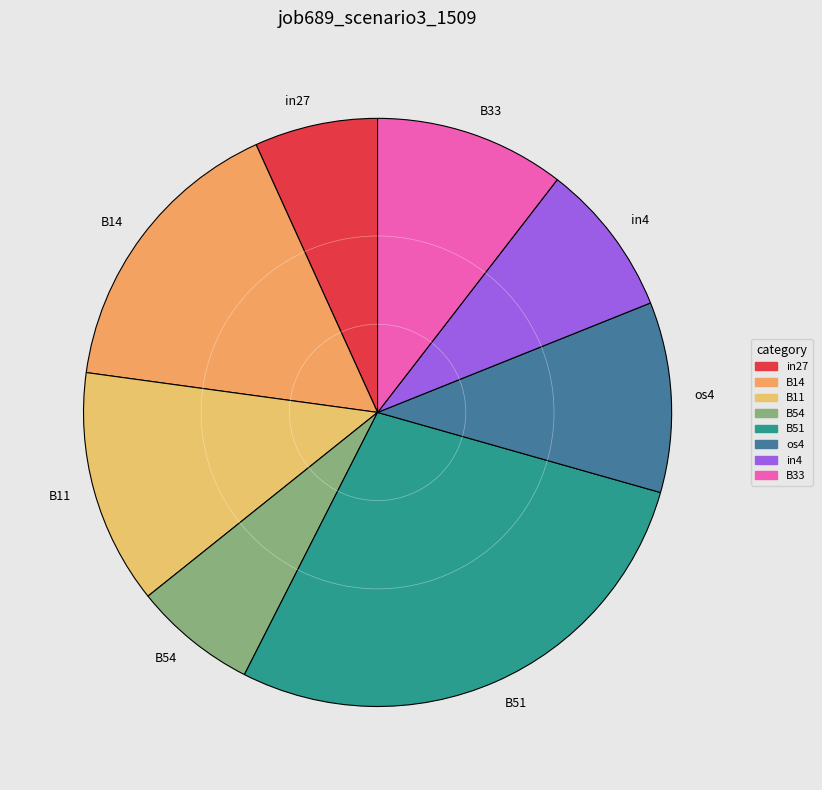

How many slices are in this pie chart?

8